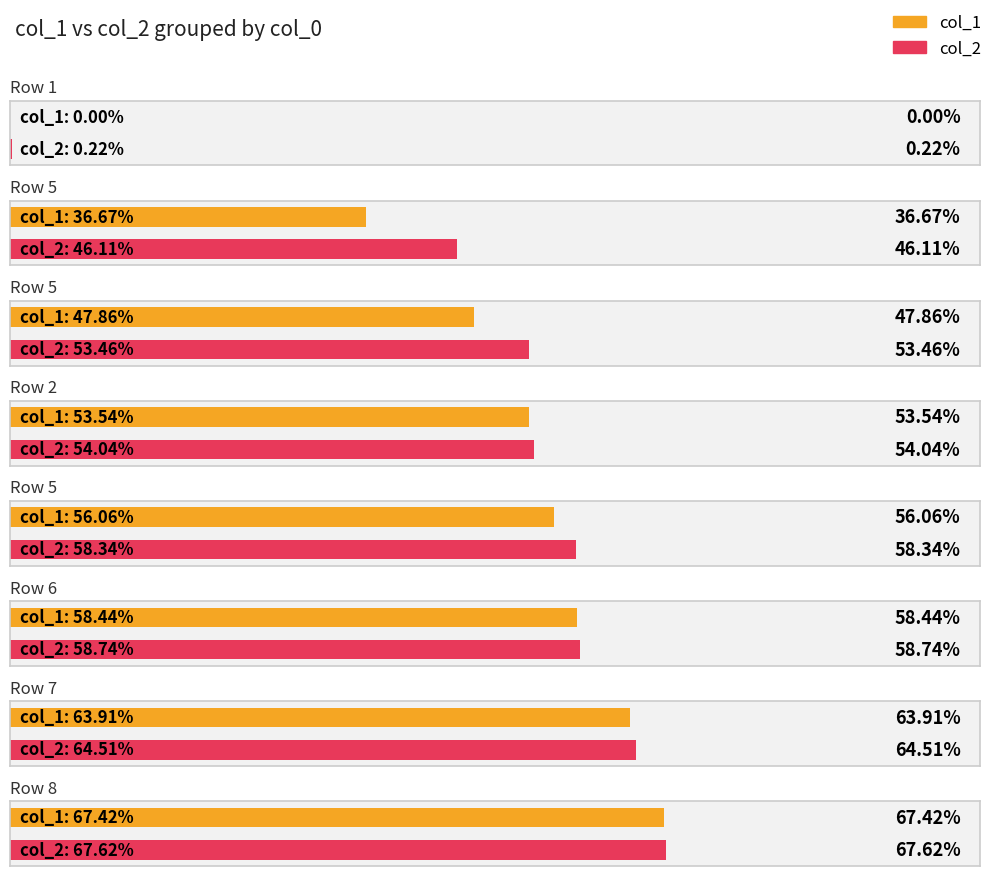

What is the difference between the col_2 values at 5 and 6?

0.4